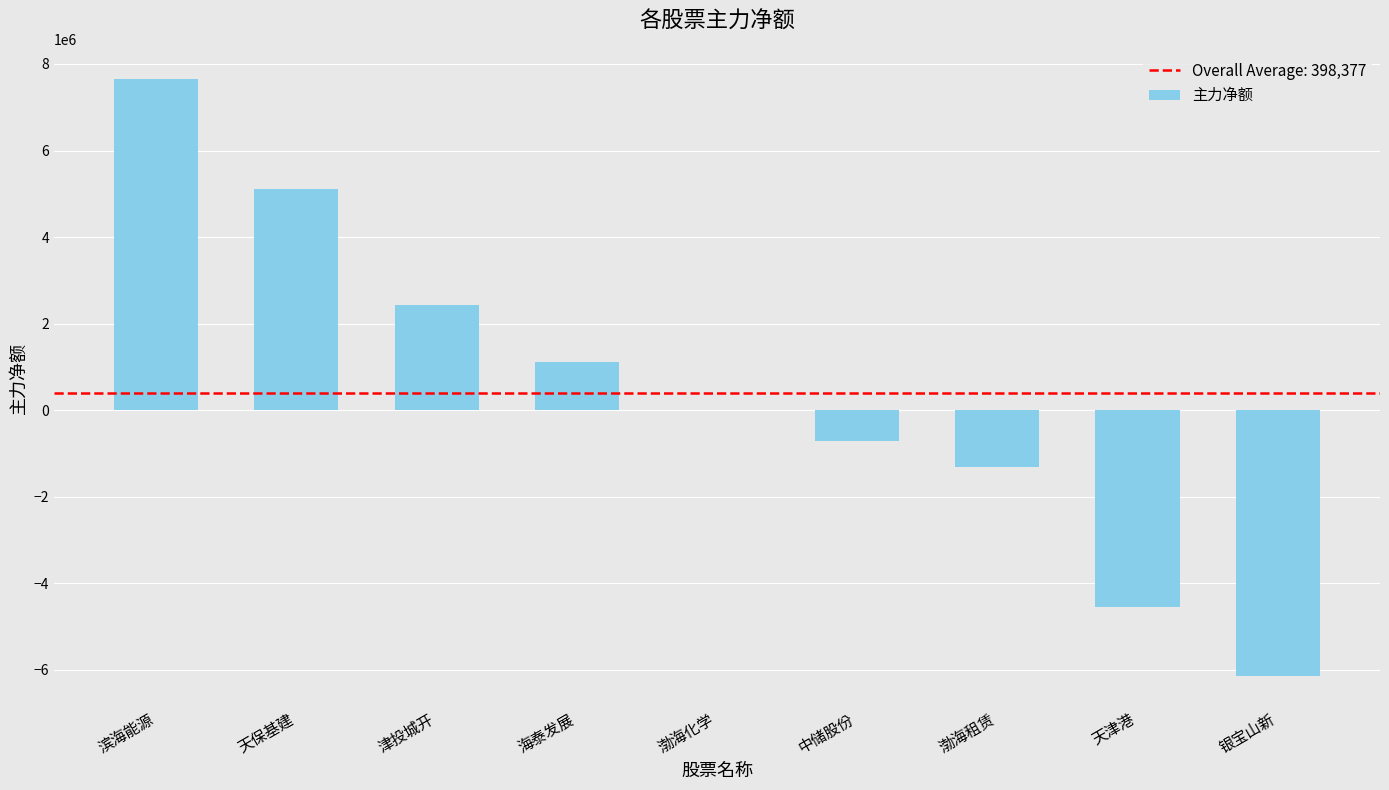

Is it true that the value at 海泰发展 is 1113412?

True